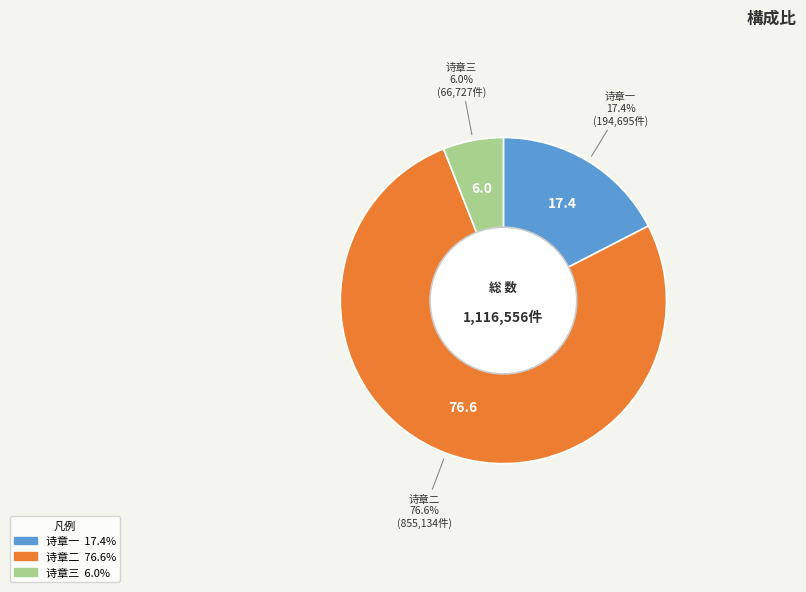

Is there any slice that represents more than half of the pie?

Yes